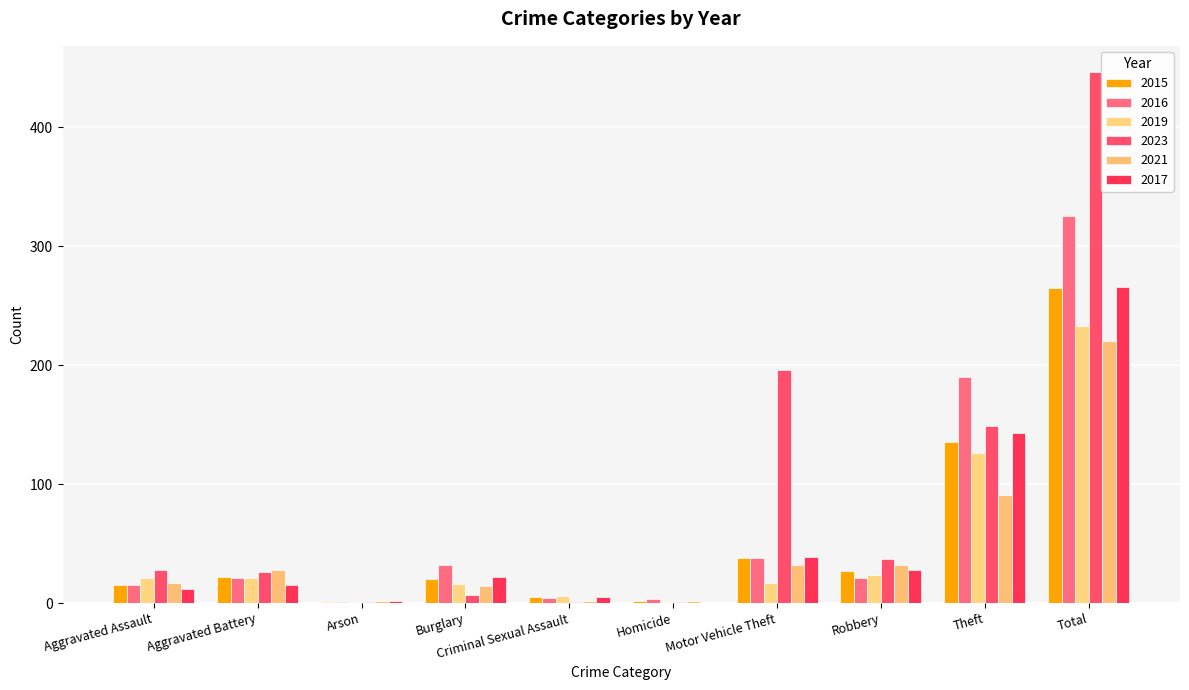

What is the label of the 1st bar from the left?

Aggravated Assault